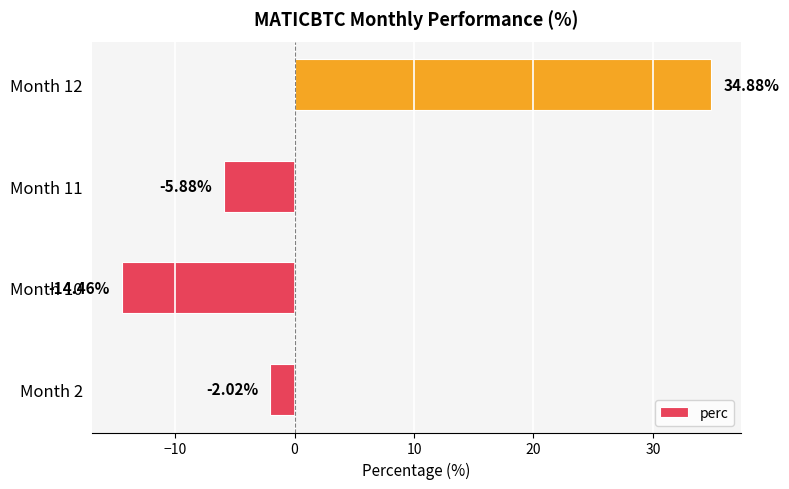

Rank the categories by value from highest to lowest.

Month 12, Month 2, Month 11, Month 10